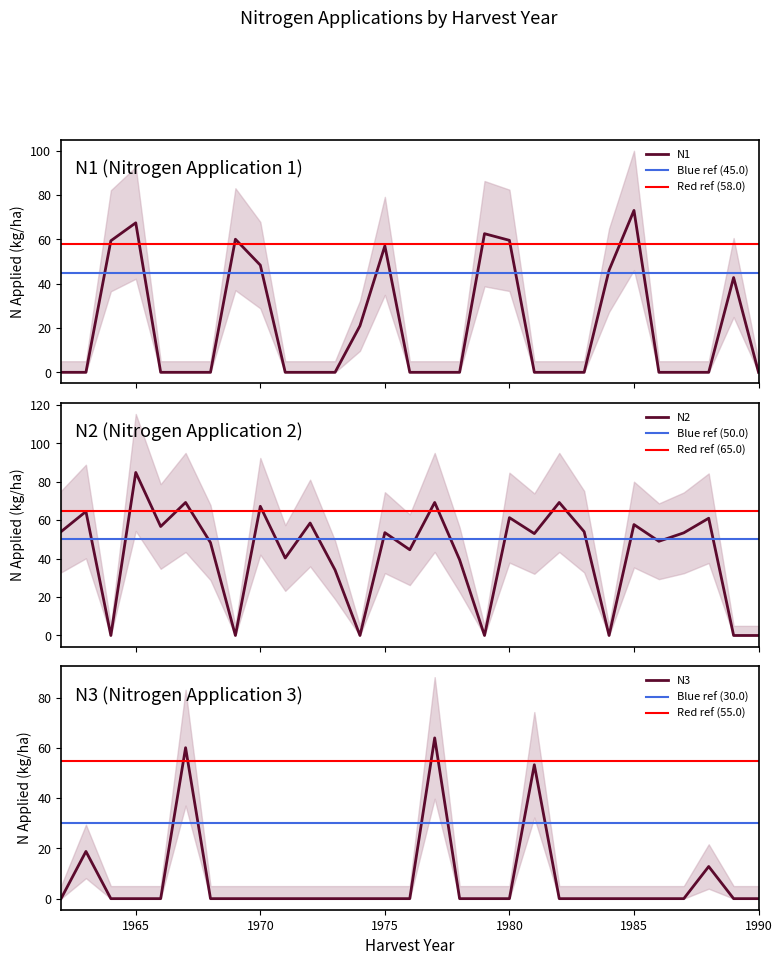

Which has a higher value, 1969 or 1990?

1969